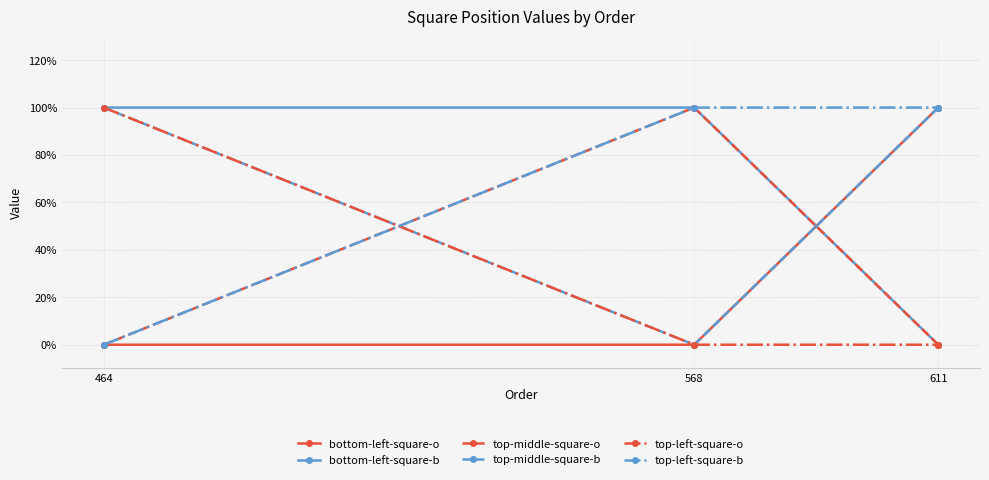

Does the chart have visible grid lines?

Yes